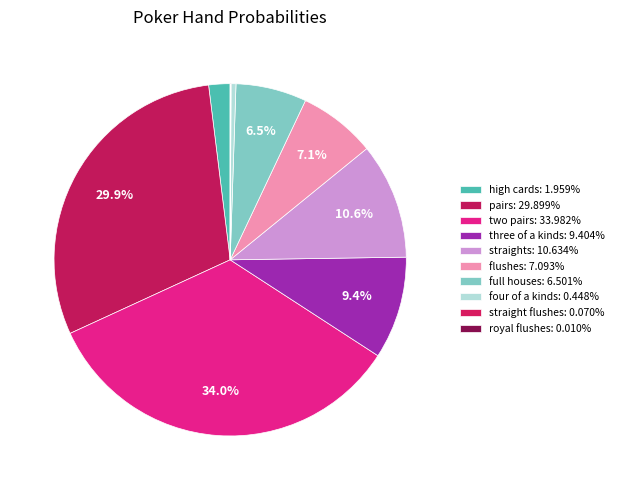

Rank the categories by value from lowest to highest.

royal flushes, straight flushes, four of a kinds, high cards, full houses, flushes, three of a kinds, straights, pairs, two pairs